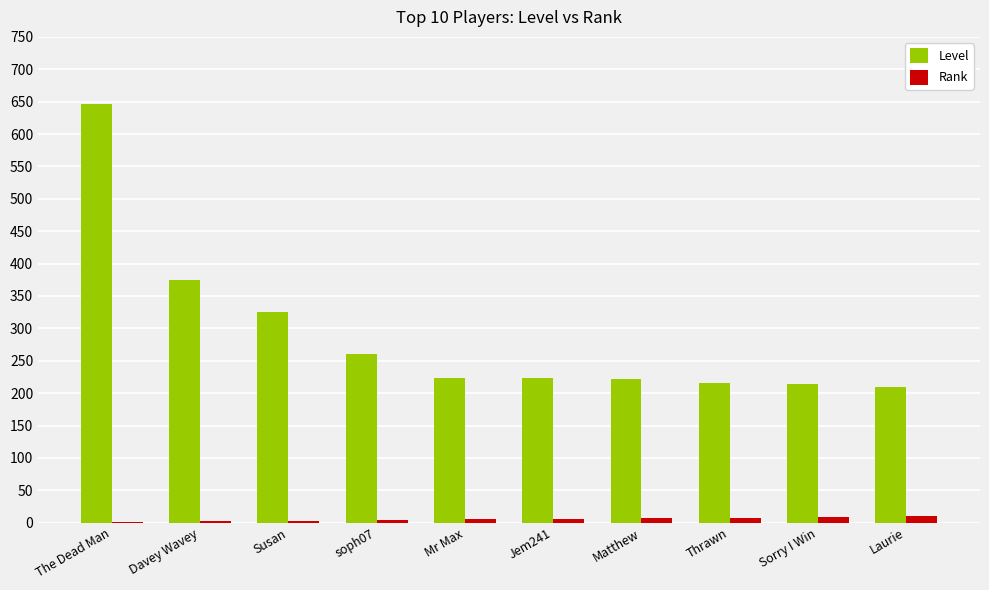

How many data points does each series have?

10